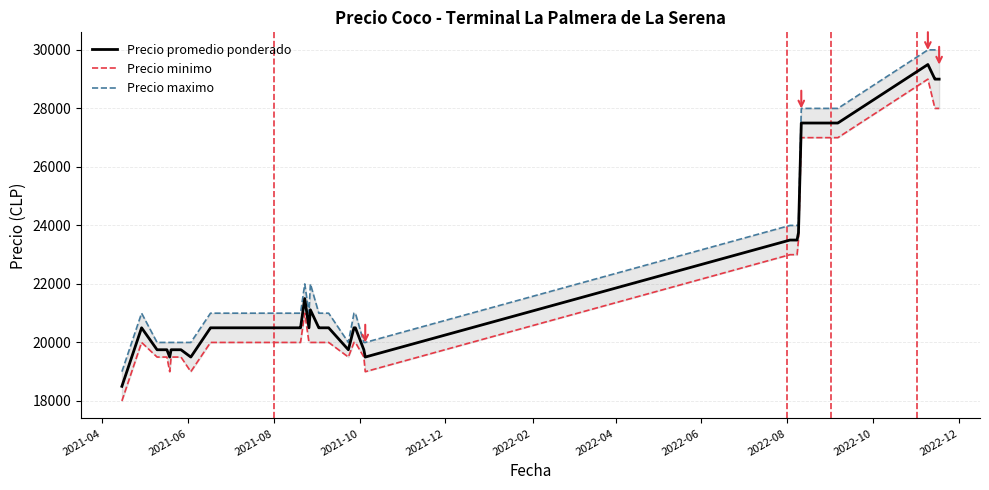

What is the difference between the maximum and second lowest values in the Precio promedio ponderado series?

10000